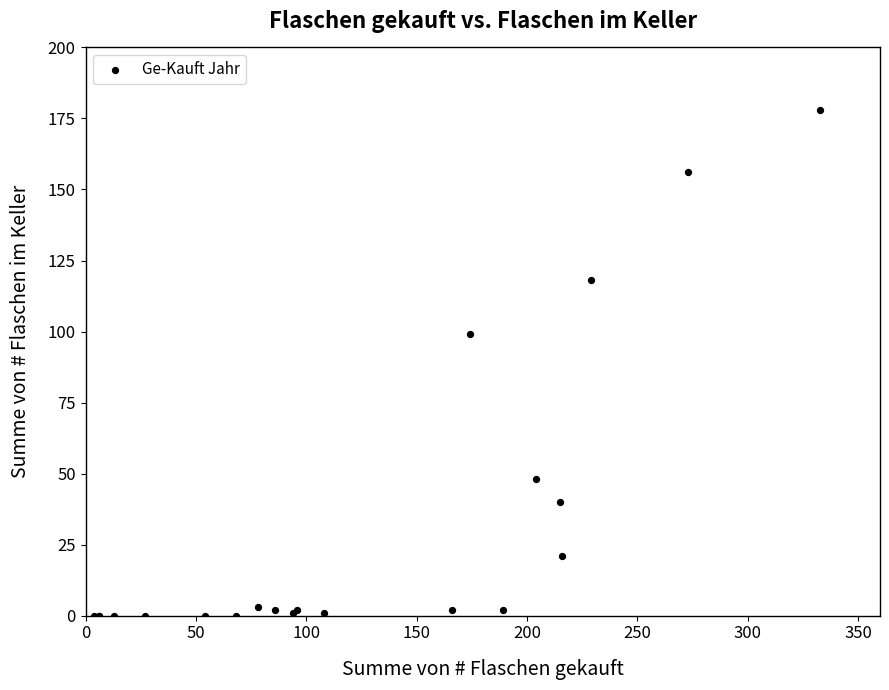

What Y value in the scatter plot is closest to 89?

99